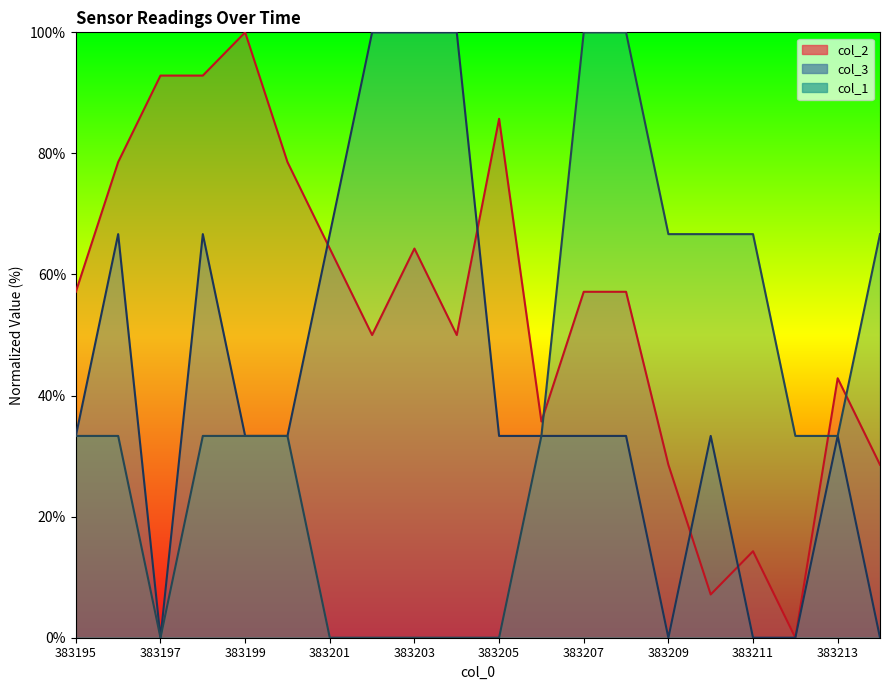

Which series has the largest range (max minus min)?

col_2